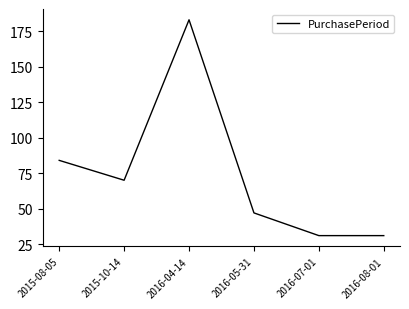

The value at 2015-10-14 is 70. True or false?

True